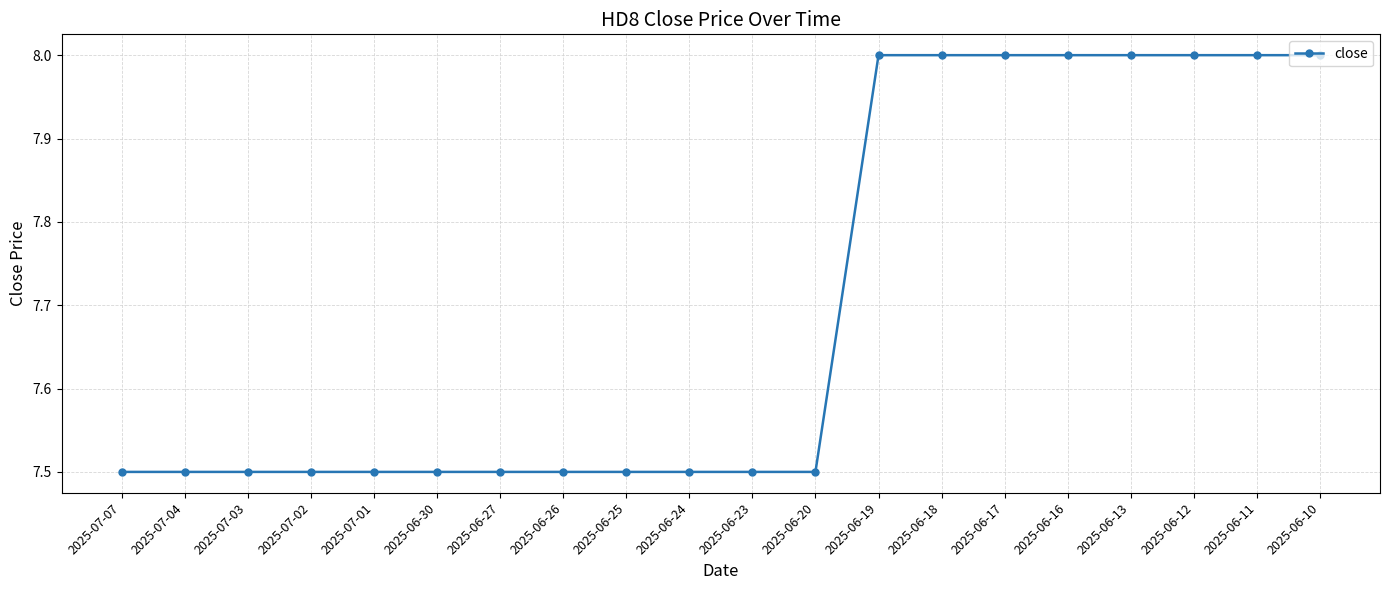

What is the label of the 1st point from the right?

2025-06-10